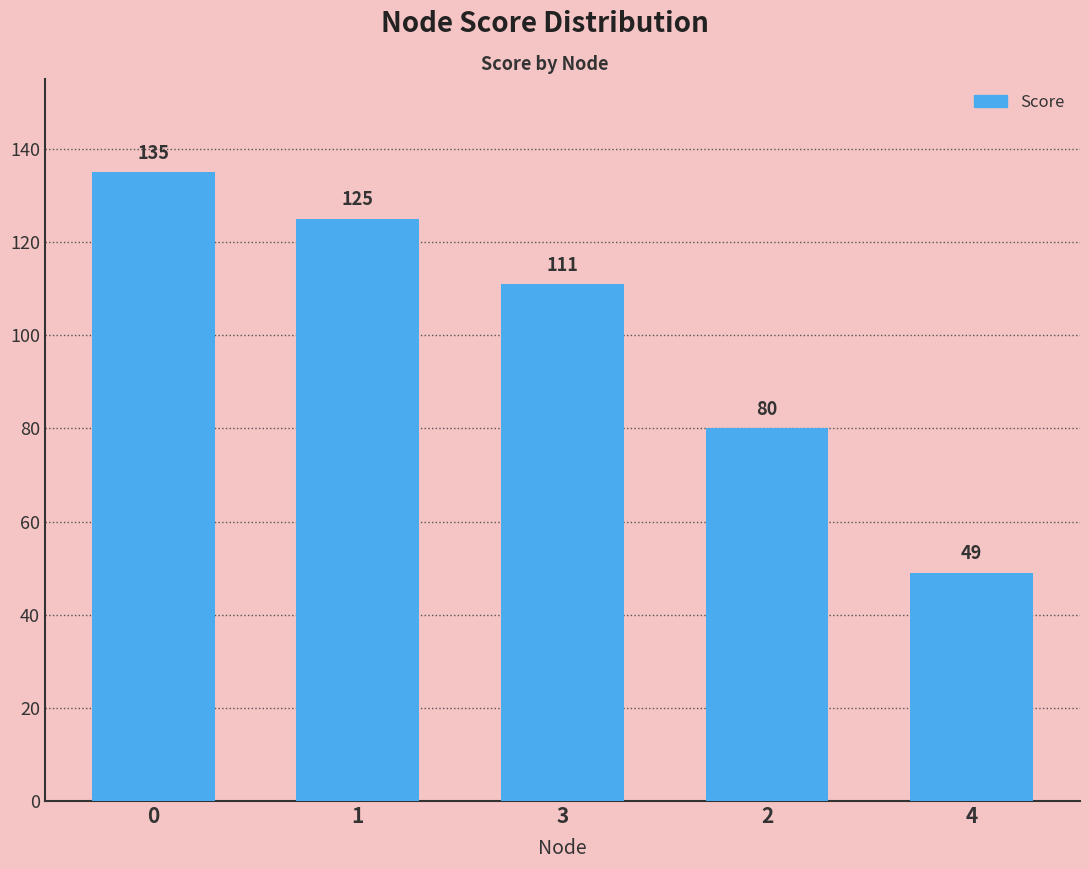

What value does the data have at 0, to the nearest 10?

140